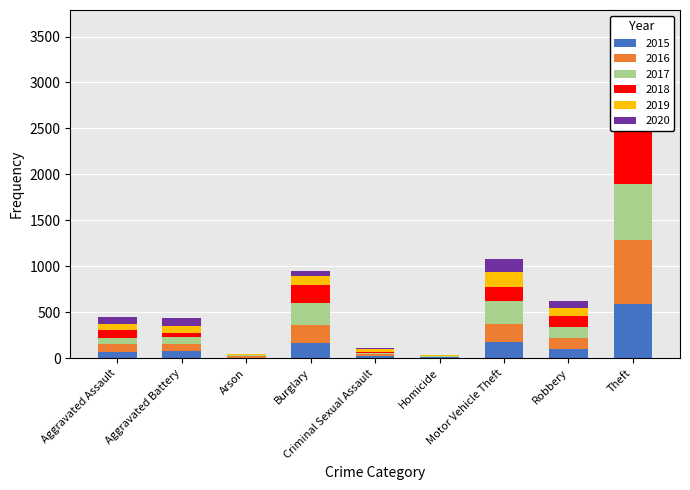

What is the label of the 7th bar from the left?

Motor Vehicle Theft